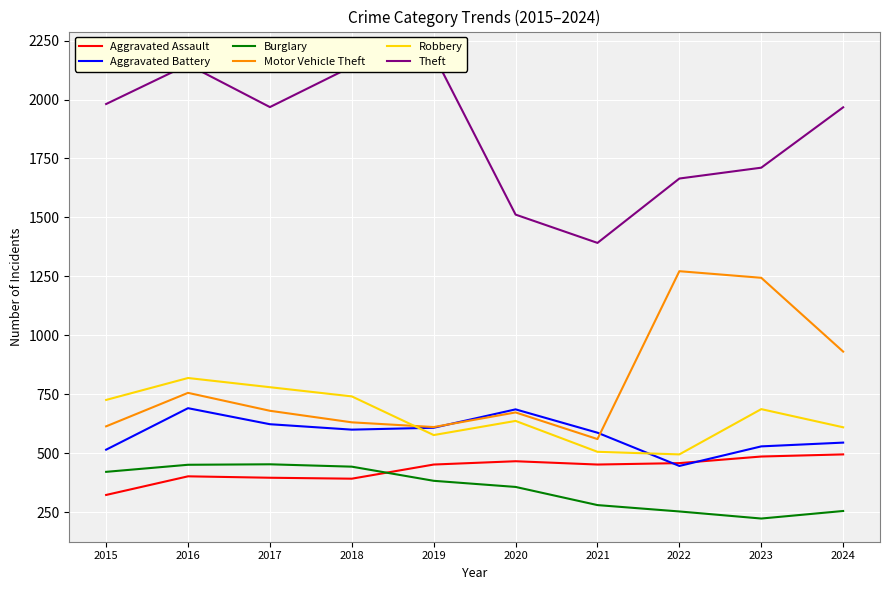

At which label does Motor Vehicle Theft reach its peak?

2022